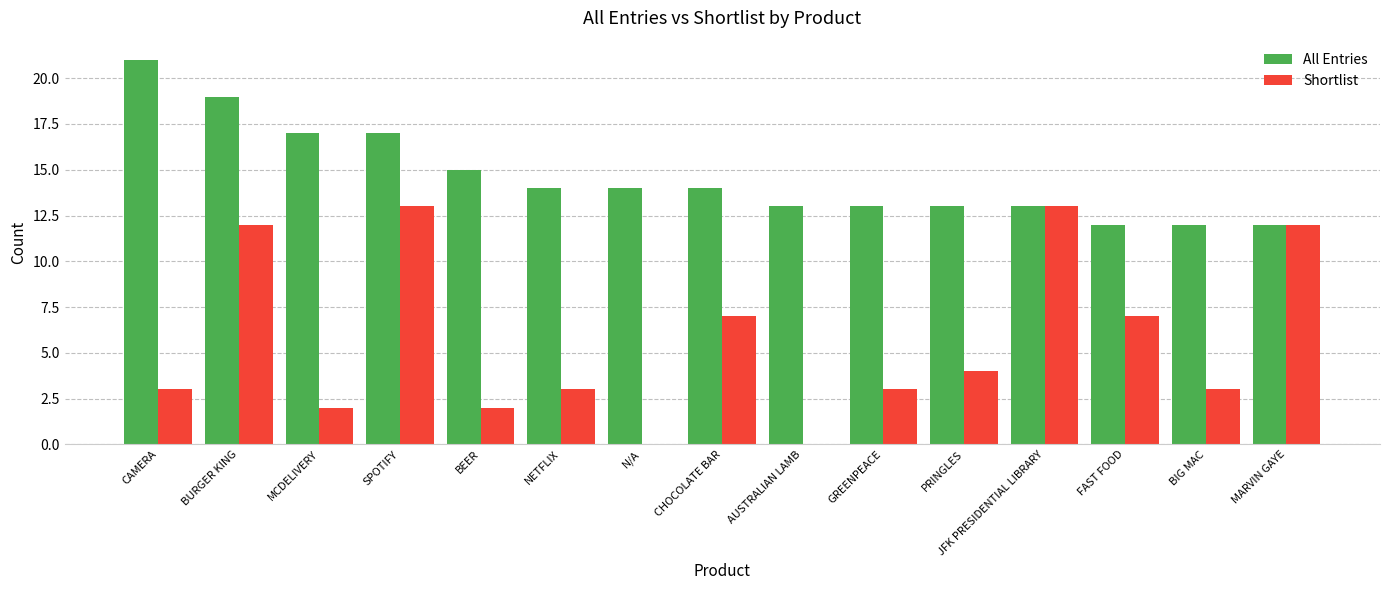

What is the sum of all Shortlist values?

84